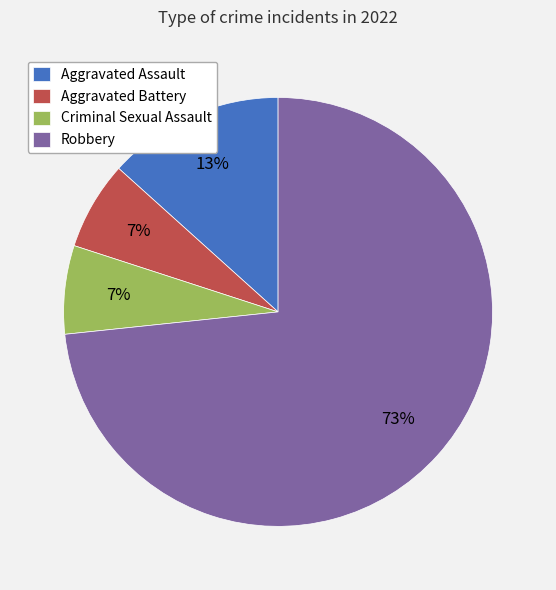

Between Criminal Sexual Assault and Aggravated Assault, which is larger?

Aggravated Assault